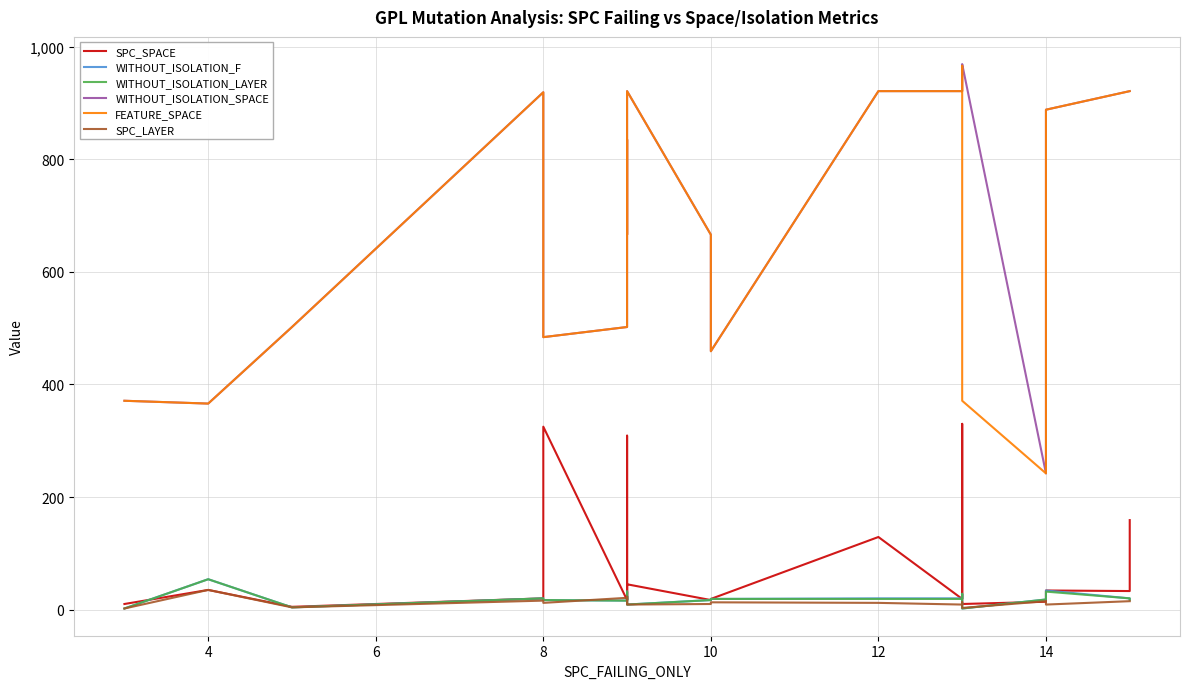

What is the average value of the SPC_LAYER series?

13